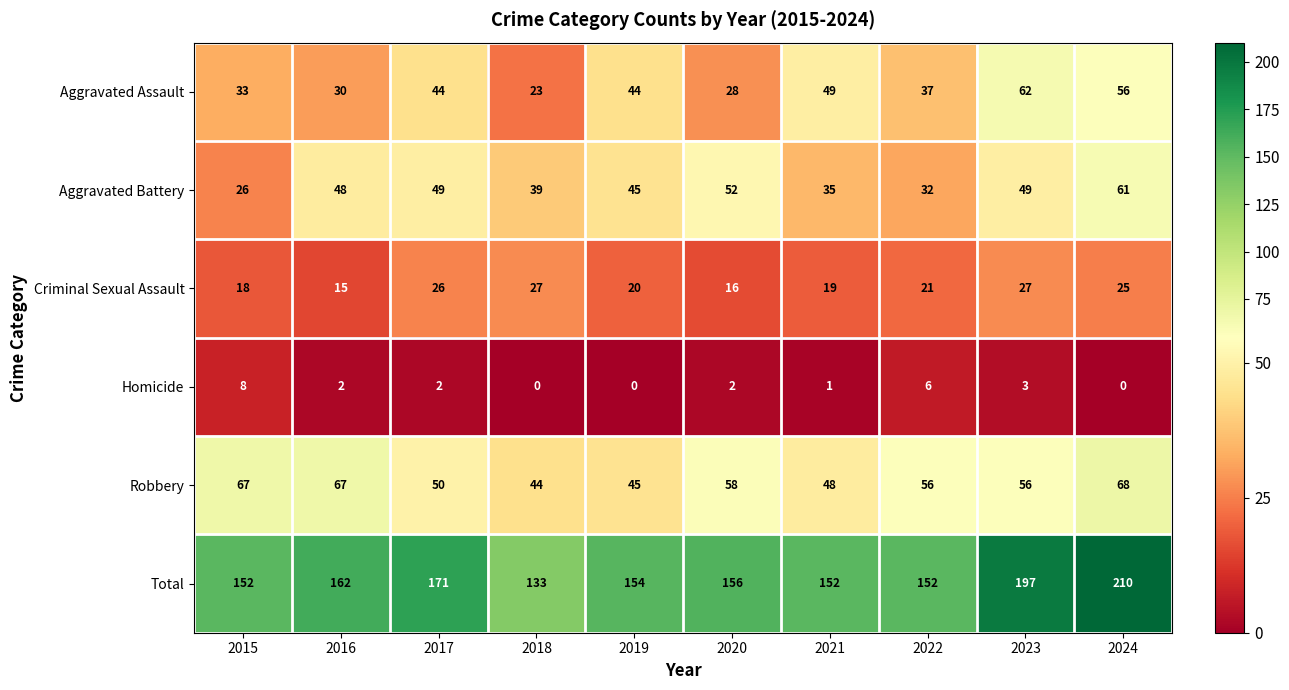

Which series has the widest spread of values?

Total